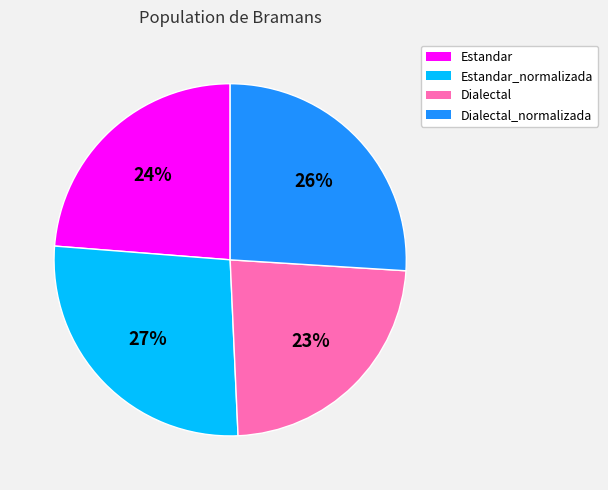

What percentage is the Estandar_normalizada slice, to the nearest percent?

27%